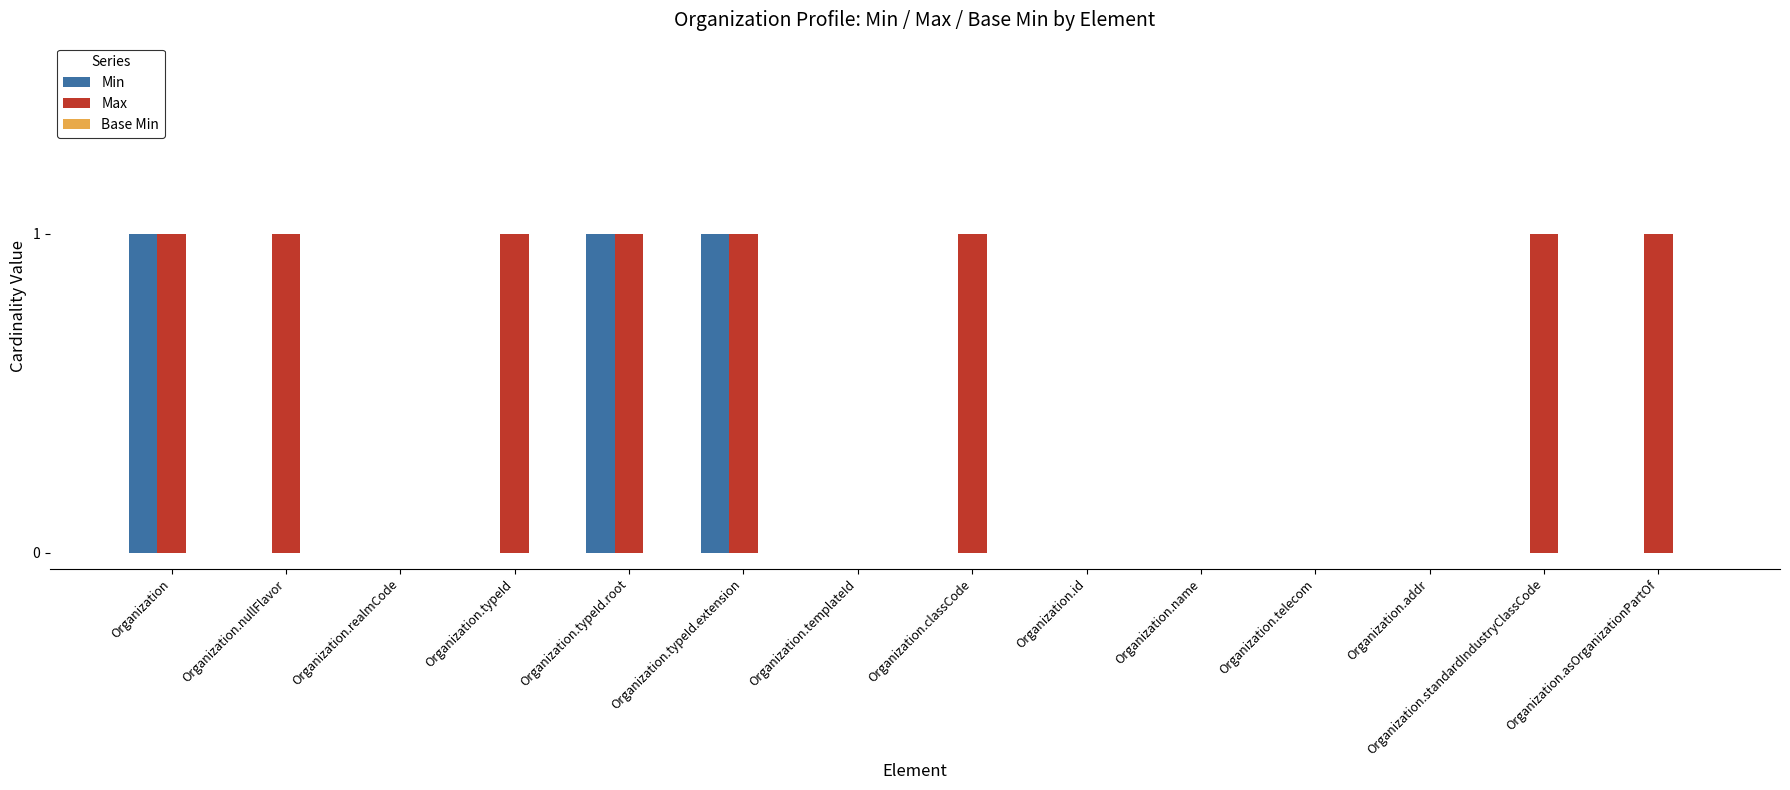

The value of Max at Organization.telecom is 1. True or false?

False